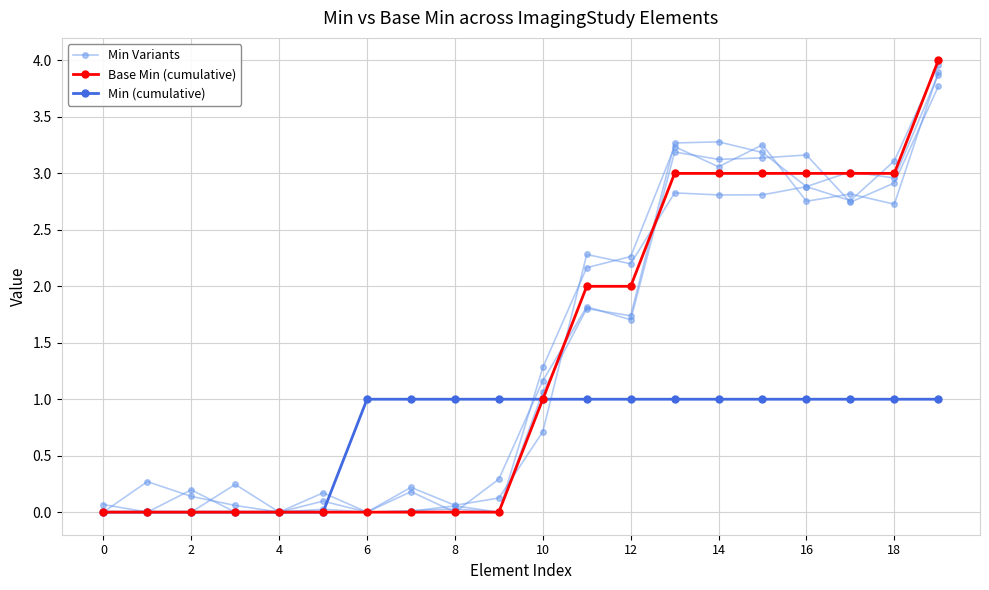

At which category is the sum across all series the highest?

19